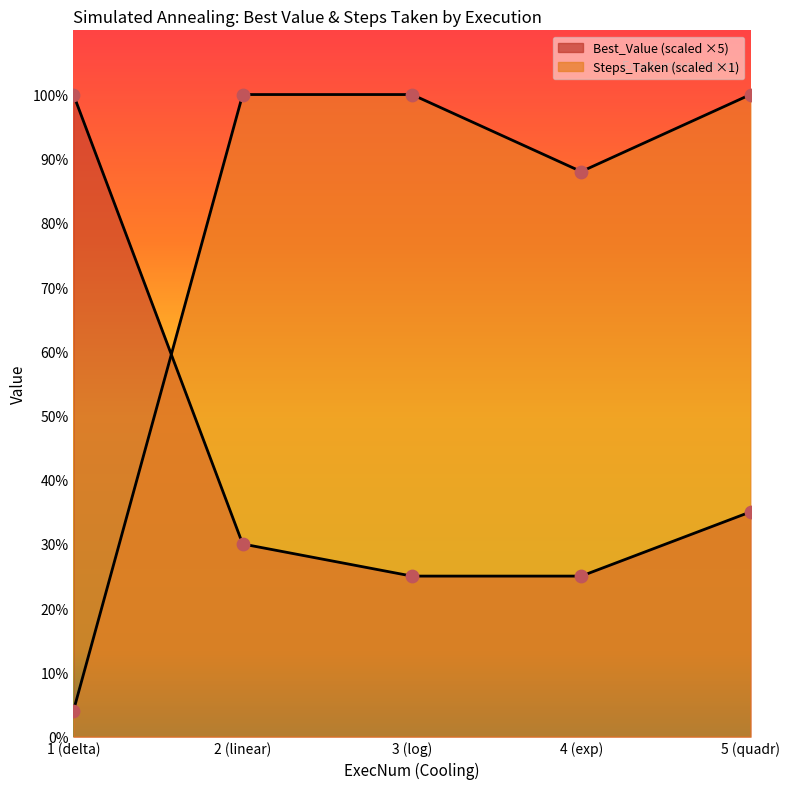

Which series reaches the minimum Y coordinate?

Steps_Taken